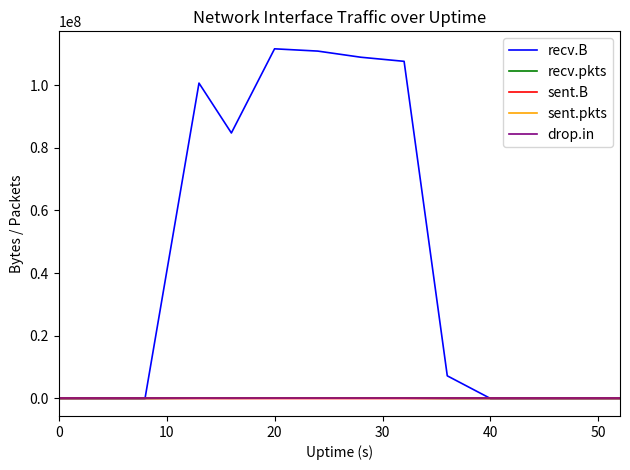

Which series has the largest range (max minus min)?

recv.B